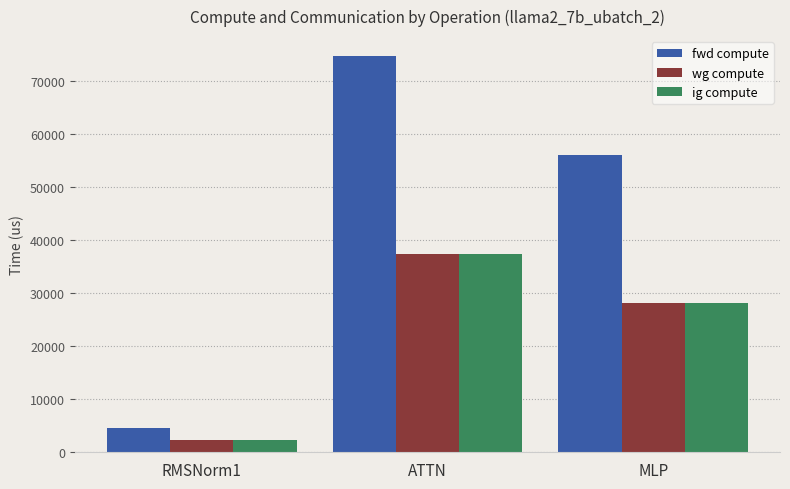

How many groups of bars are there?

3